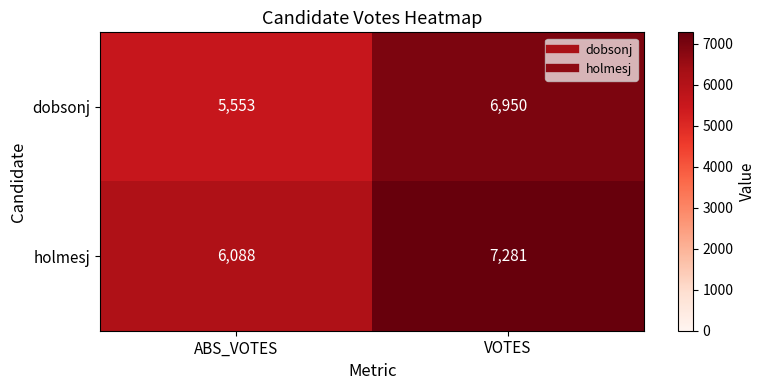

The dobsonj series shows 9781 at VOTES. True or false?

False